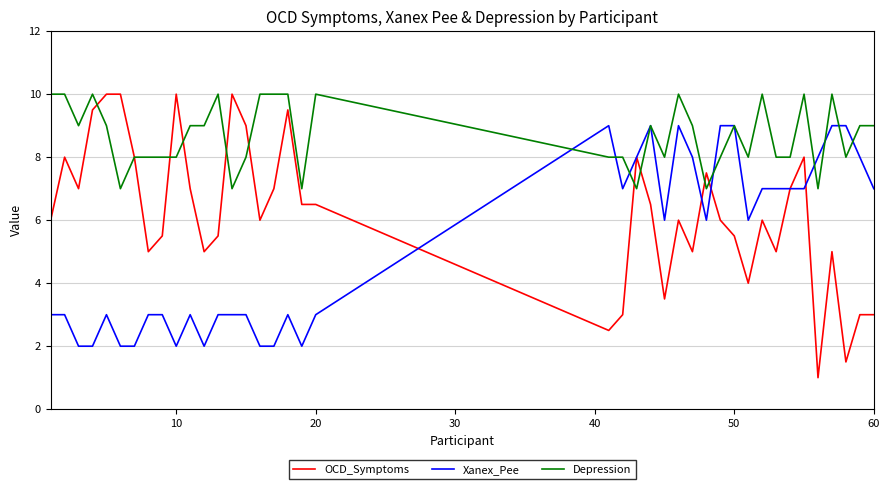

List the series in order of their overall mean, lowest first.

Xanex_Pee, OCD_Symptoms, Depression